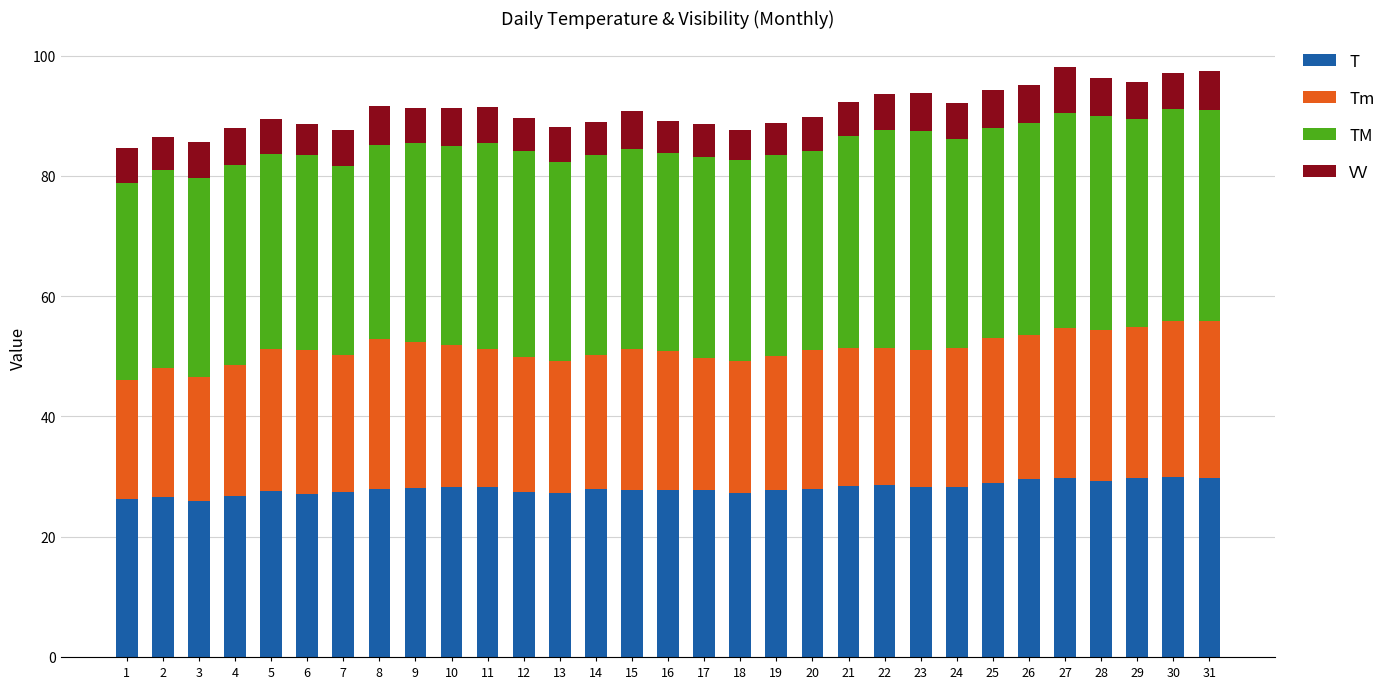

Does the chart contain any negative values?

No